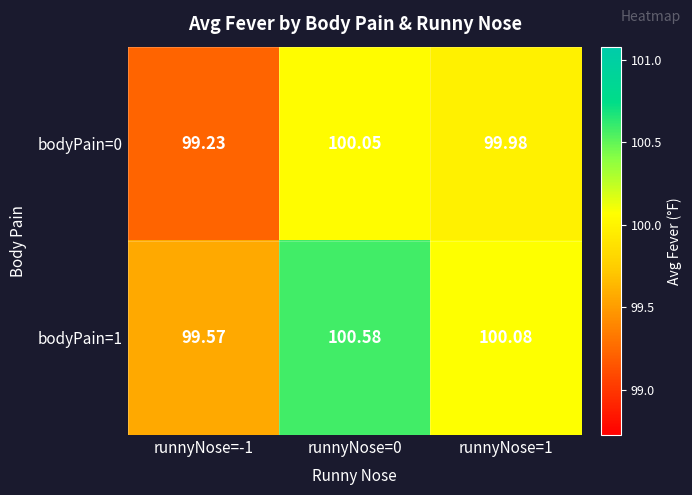

Is the value of bodyPain=1 at runnyNose=-1 greater than the value of bodyPain=0 at runnyNose=0?

No